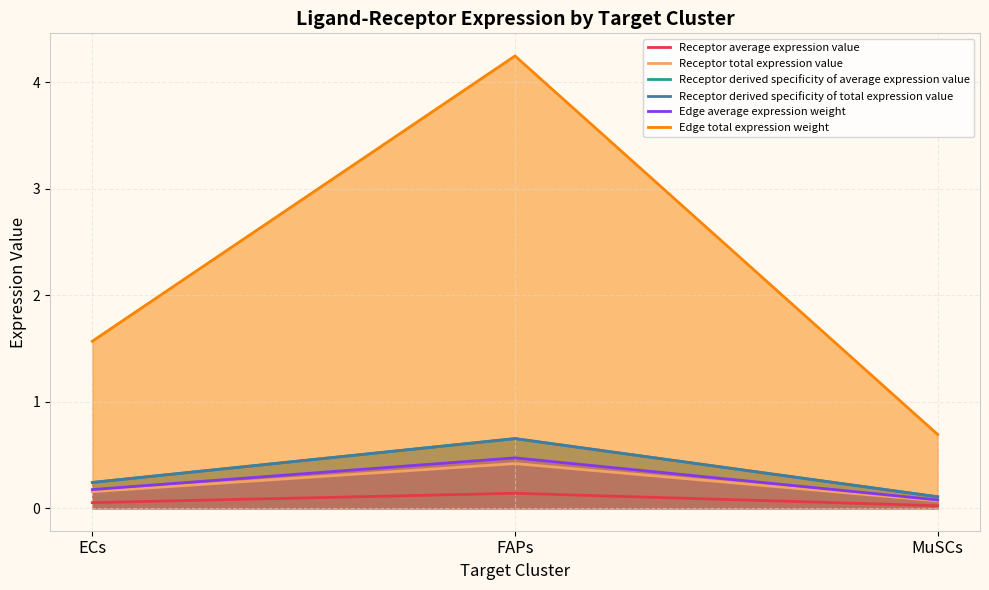

Rank the categories by Receptor derived specificity of total expression value value from highest to lowest.

FAPs, ECs, MuSCs